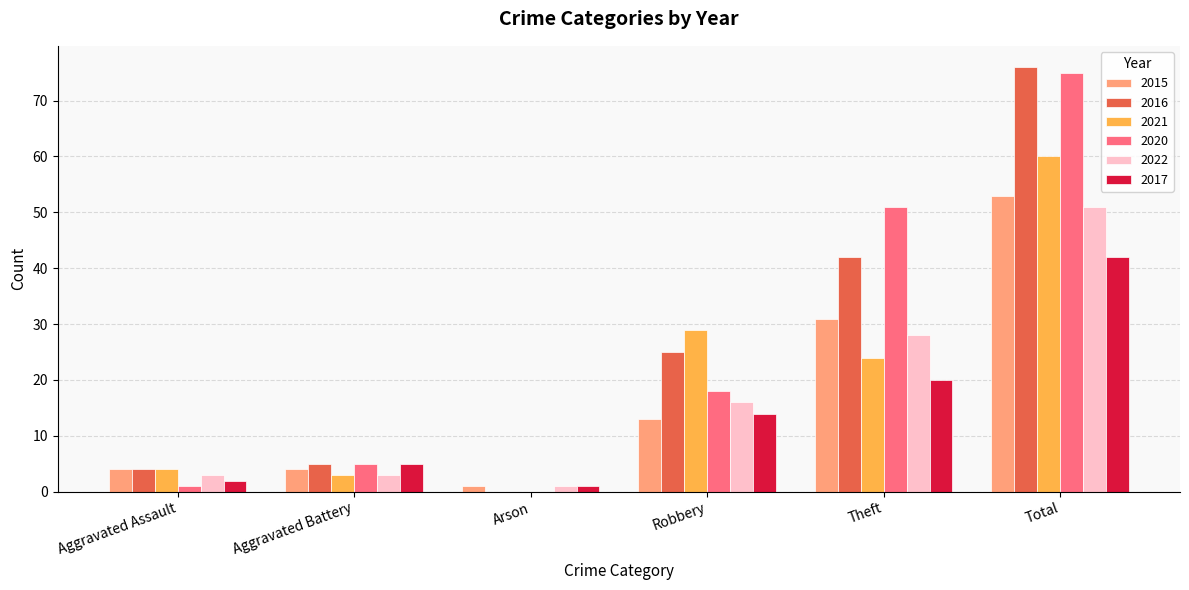

What is the sum of all 2017 values?

84